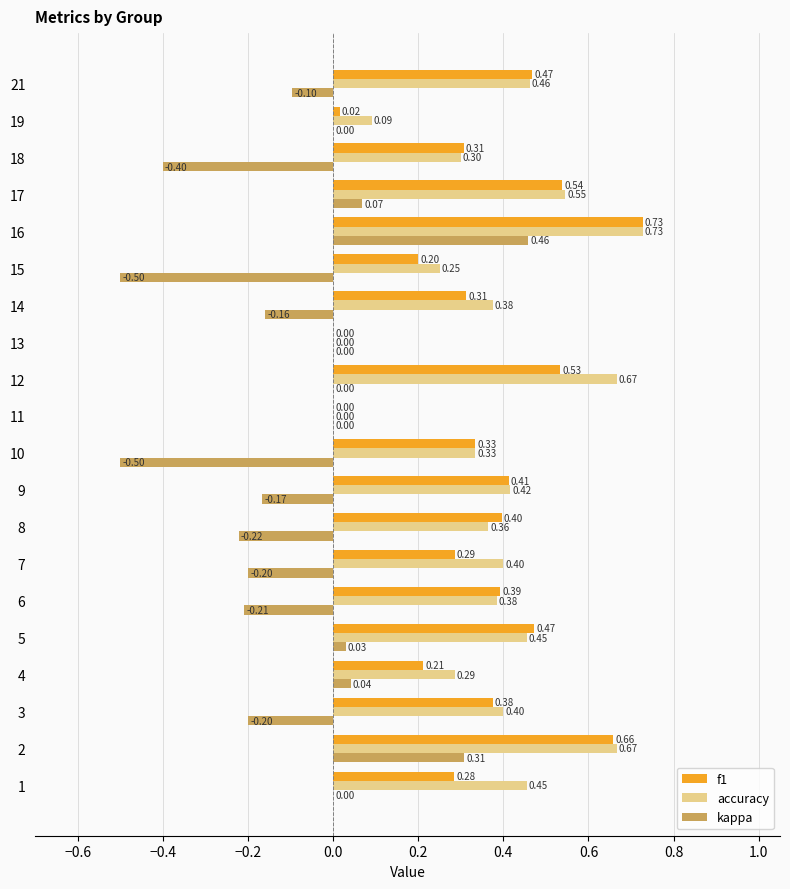

Between 7 and 10, which series saw the biggest shift?

kappa